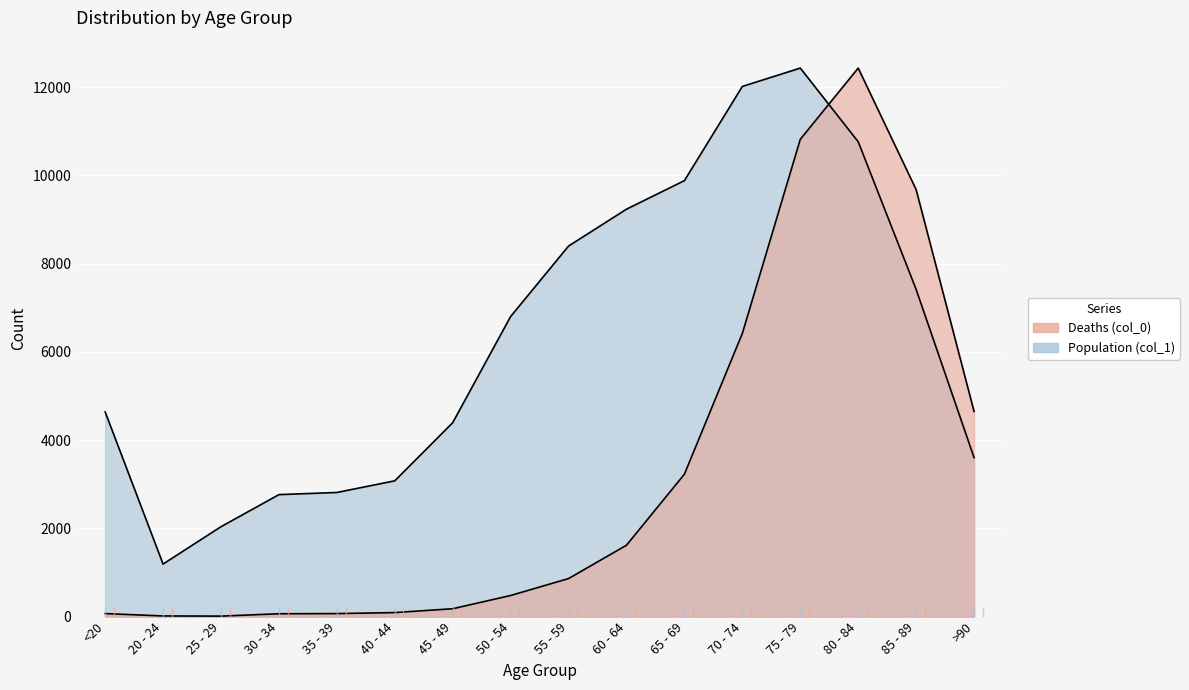

Count the number of categories in the chart.

16